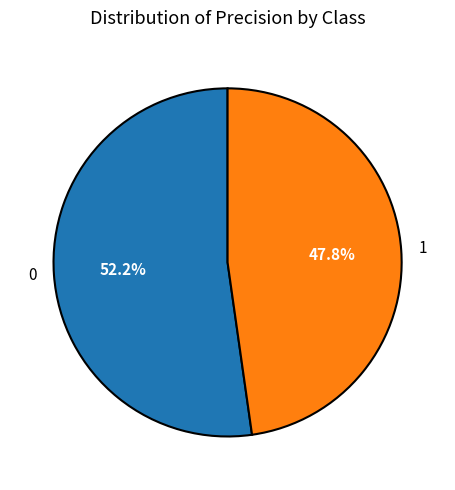

True or false: 0 accounts for 52% of the total.

True